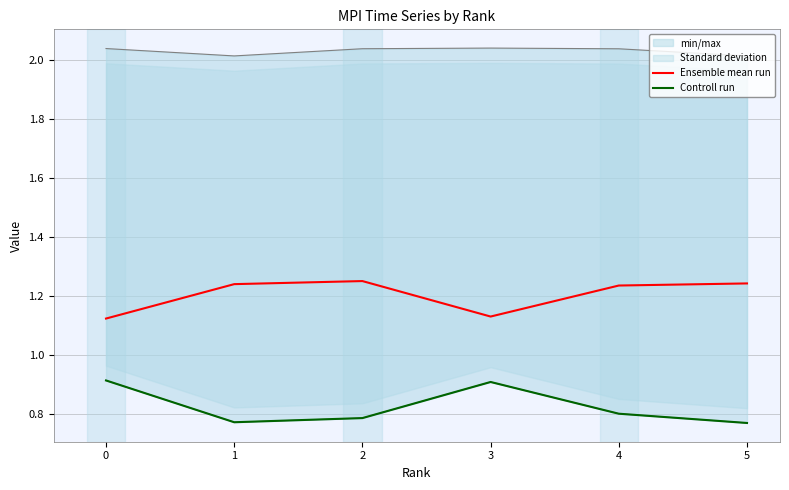

How many categories are shown in the chart?

6